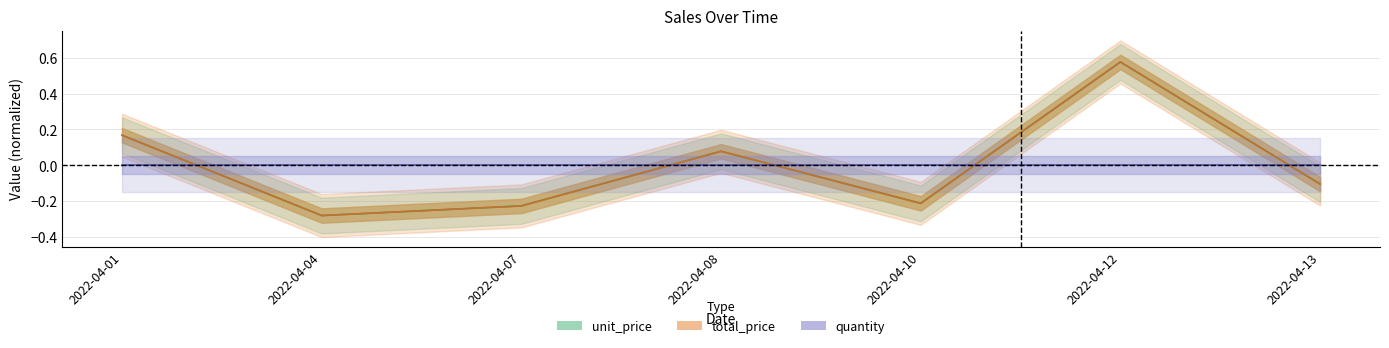

At which label is unit_price closest to 0?

2022-04-08